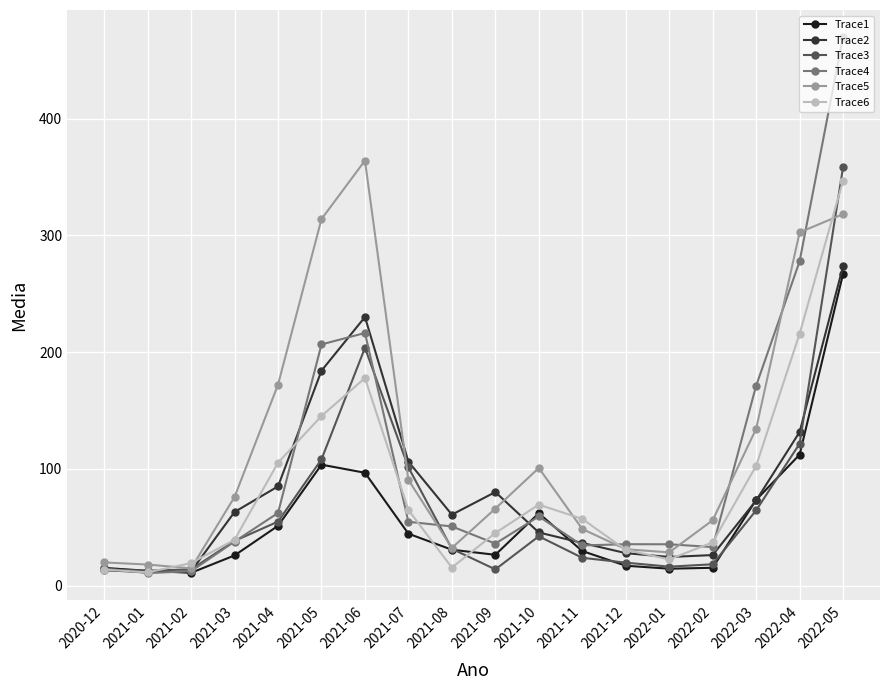

The Trace3 series shows 14.0 at 2020-12. True or false?

True